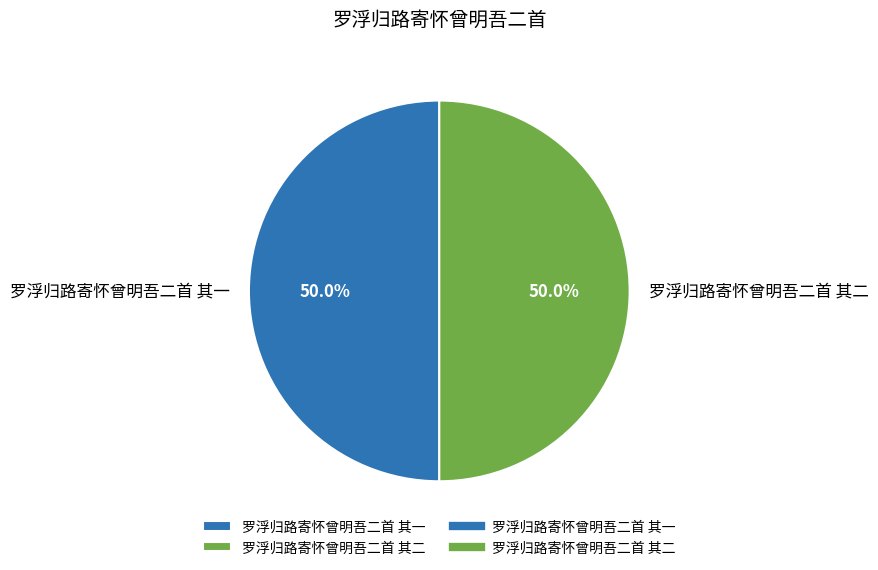

Approximately how many times larger is the value at 罗浮归路寄怀曾明吾二首 其一 compared to 罗浮归路寄怀曾明吾二首 其二?

1.0